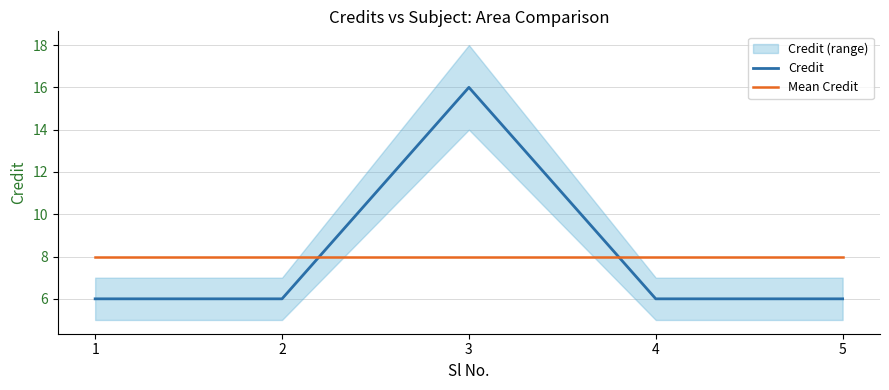

What is the difference between the maximum and minimum values in the Credit series?

10